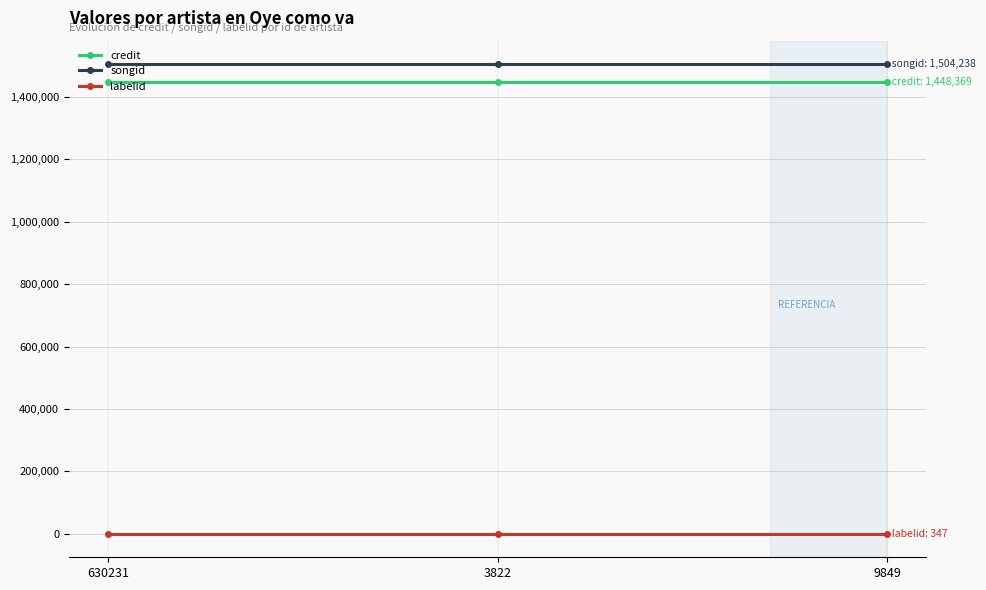

What is the label of the 3rd point from the right?

630231